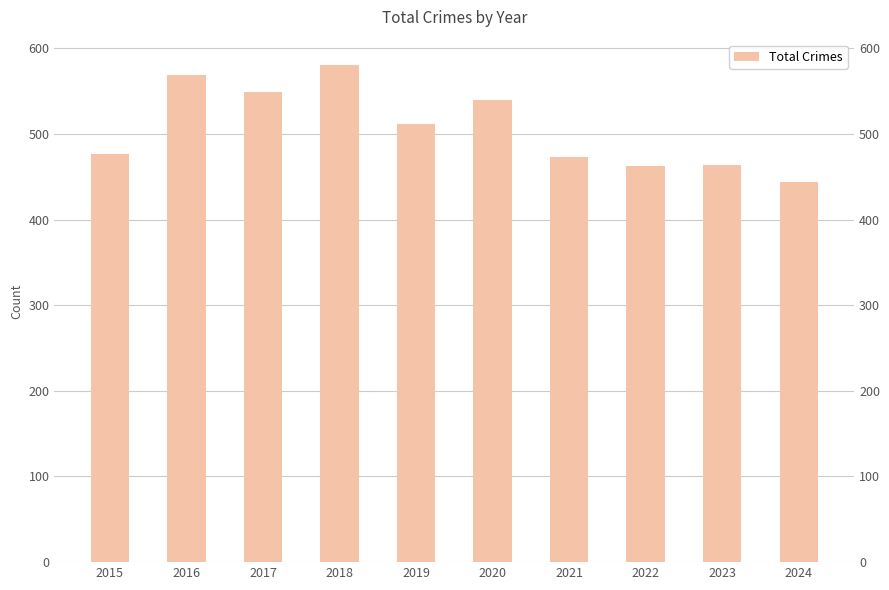

Rank the categories by value from highest to lowest.

2018, 2016, 2017, 2020, 2019, 2015, 2021, 2023, 2022, 2024